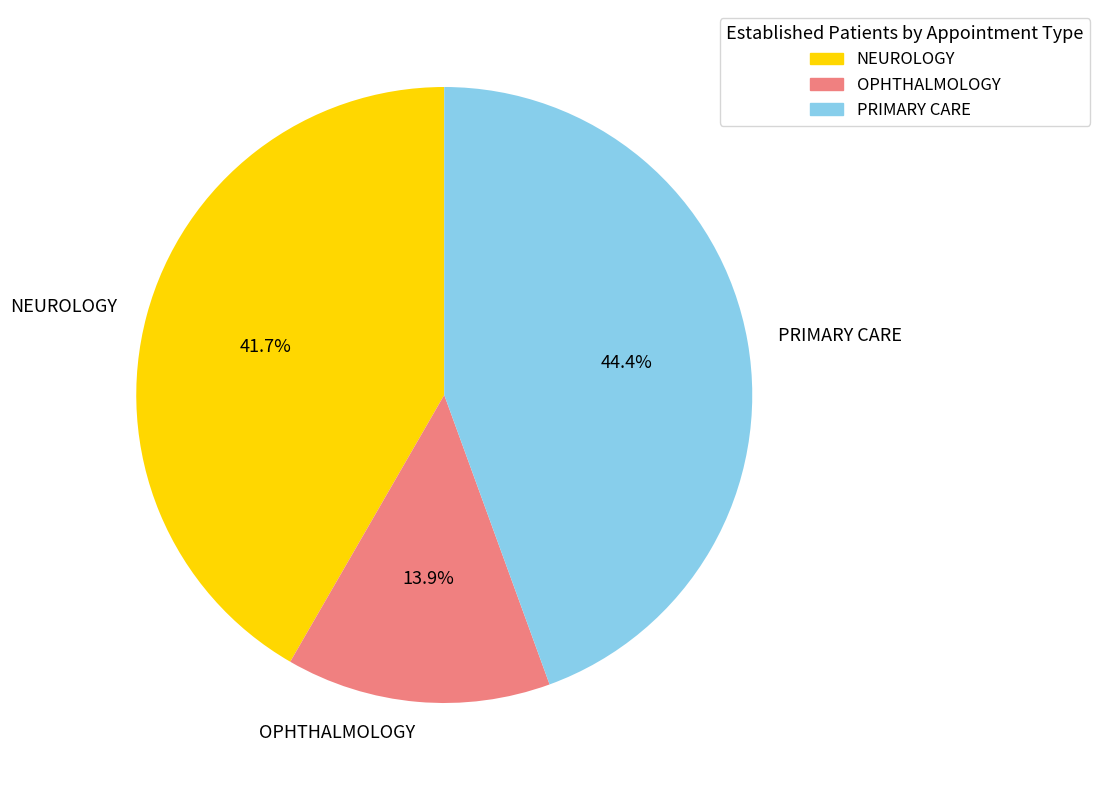

To the nearest percent, what is the difference between the largest and smallest slice percentages?

31%